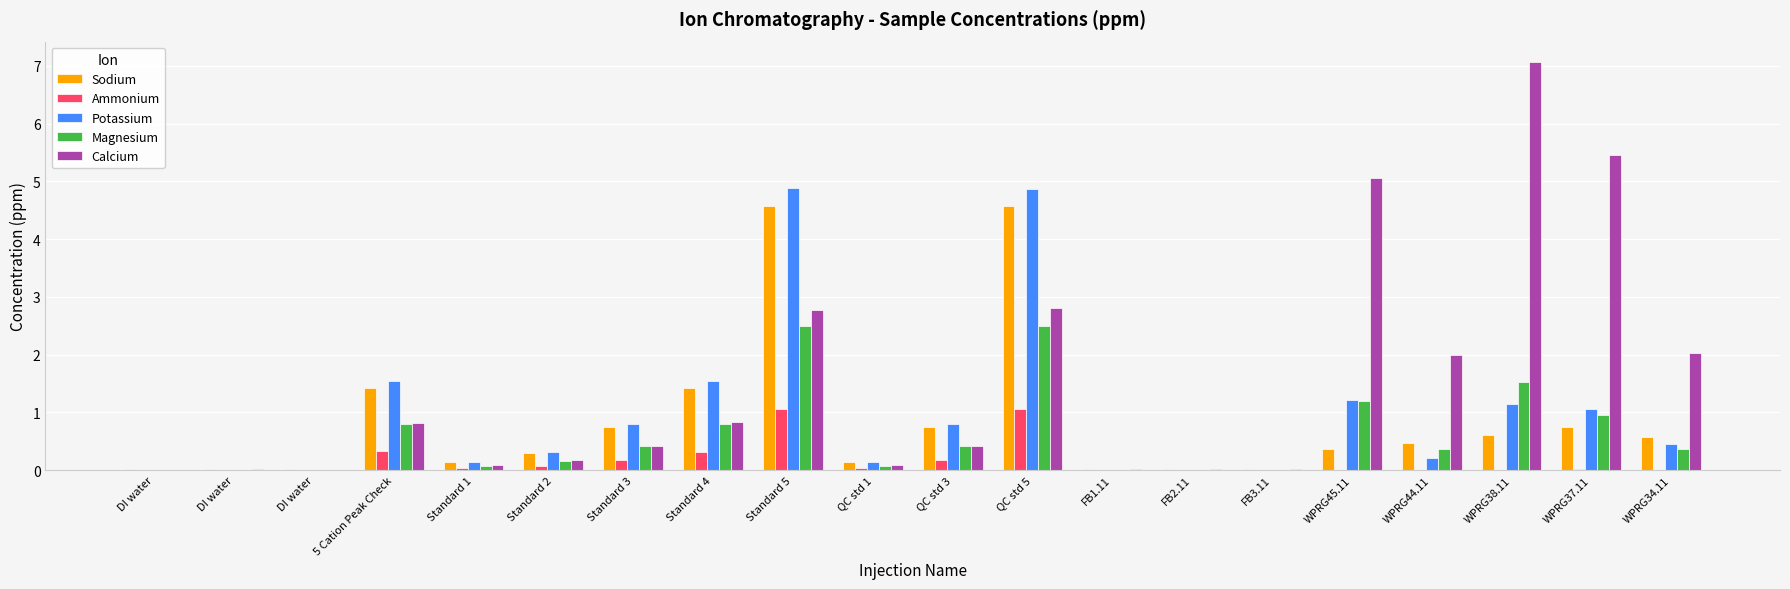

Is it true that Magnesium equals 0.3 at Standard 2?

False